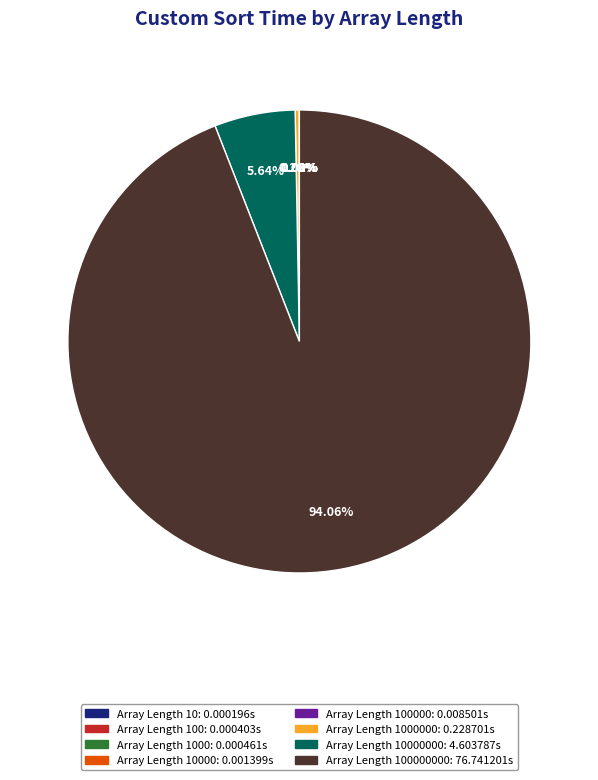

Does any single category account for the majority?

Yes